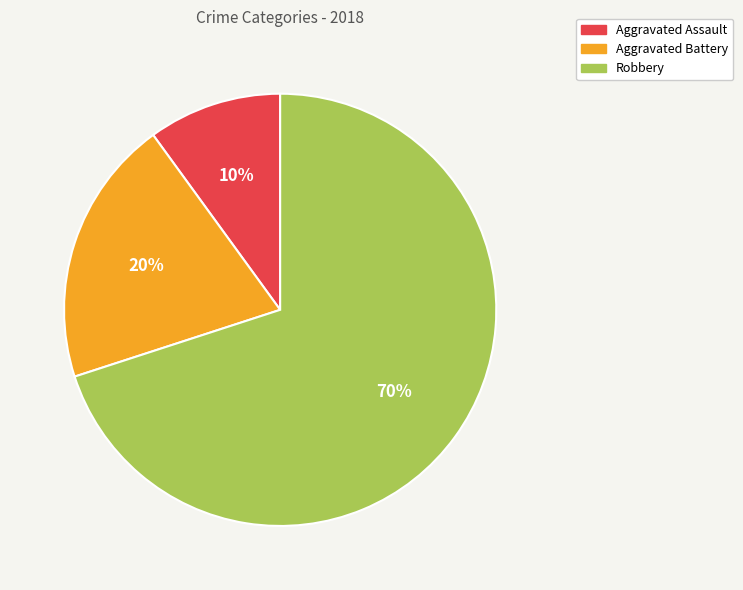

Rank the categories by value from lowest to highest.

Aggravated Assault, Aggravated Battery, Robbery